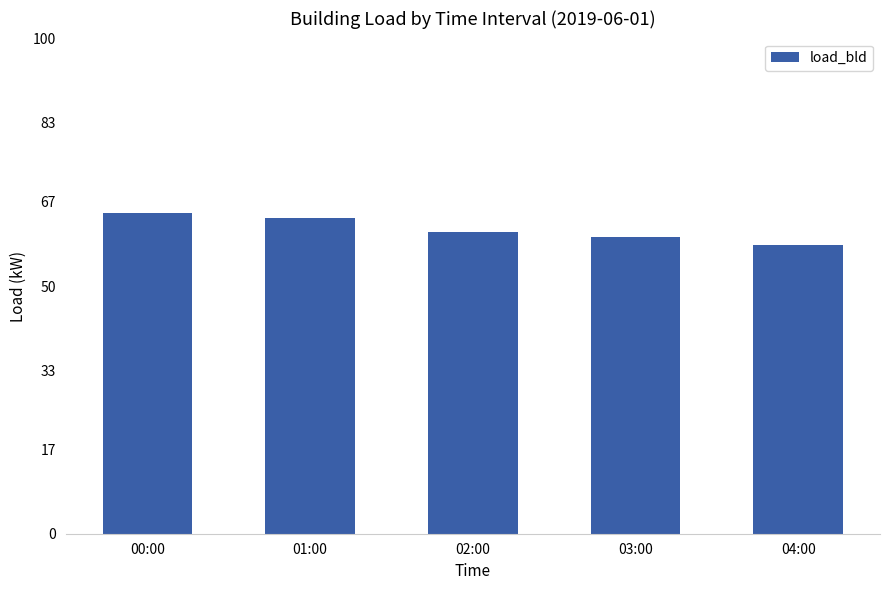

What is the change in value from 00:00 to 02:00?

-3.9